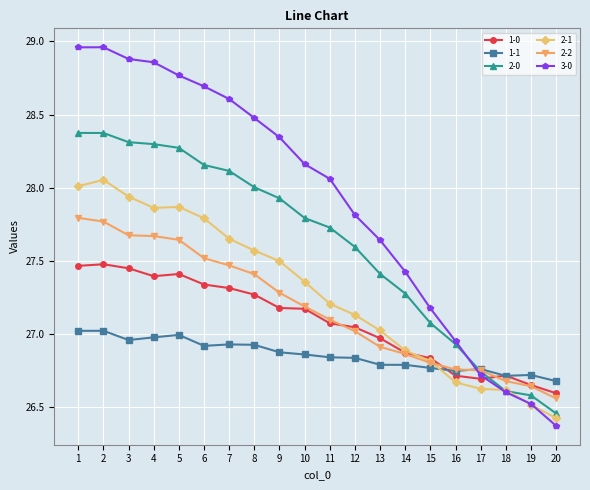

What is the difference between the maximum and minimum values in the 1-1 series?

0.3